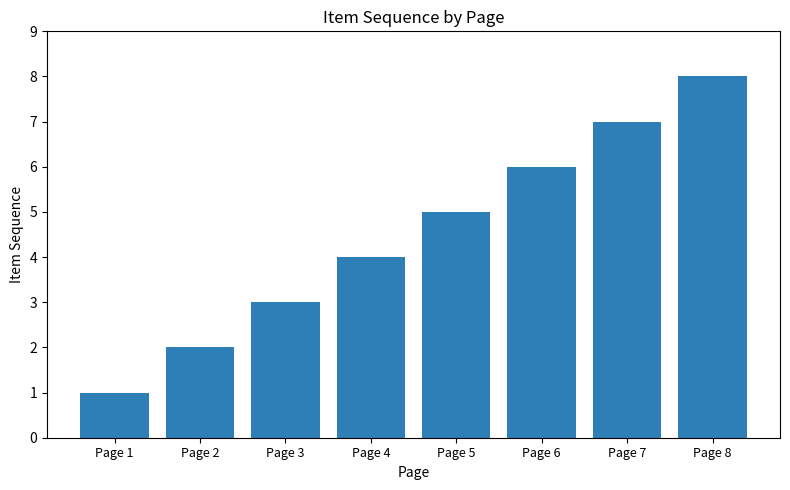

Which category has the highest value across all series?

Page 8